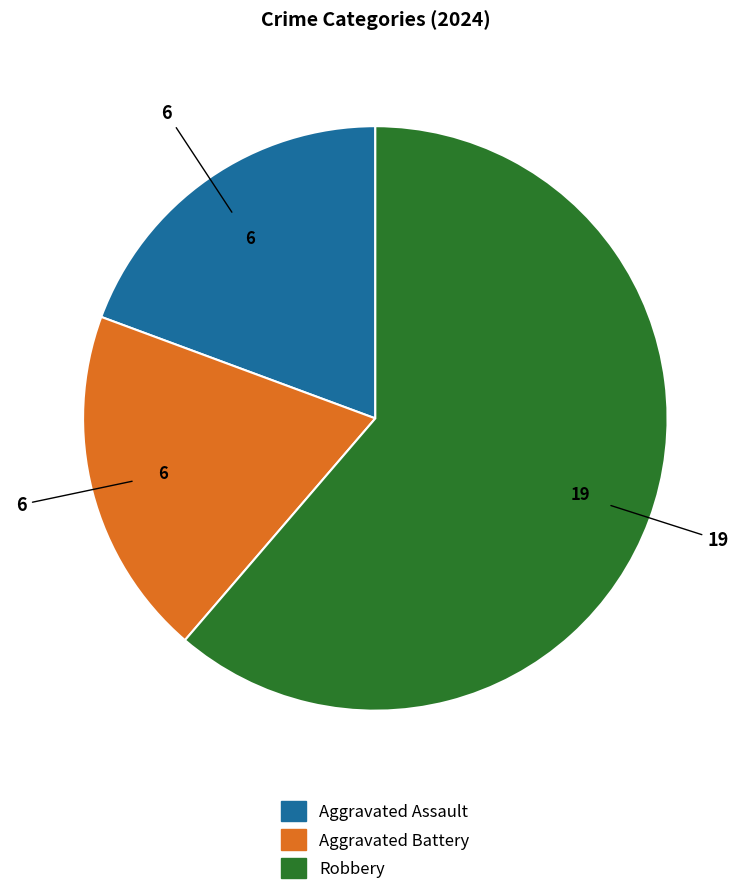

Is there any slice that represents more than half of the pie?

Yes